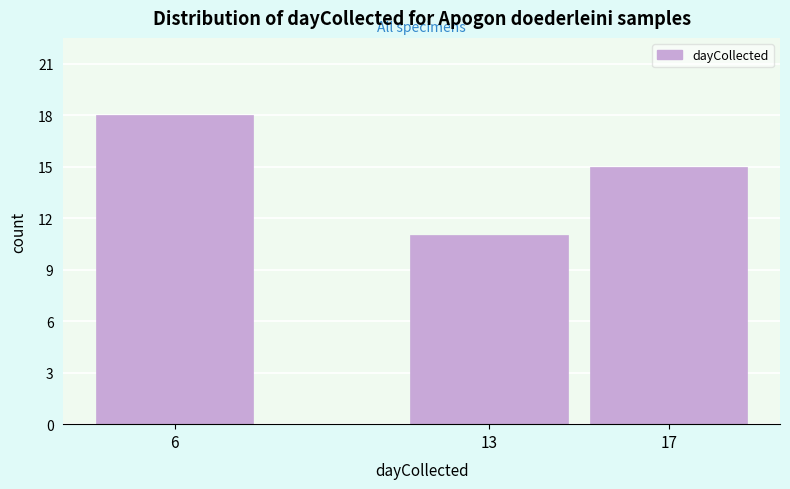

Reading left to right, extract all data points from this chart.

6=18	13=11	17=15